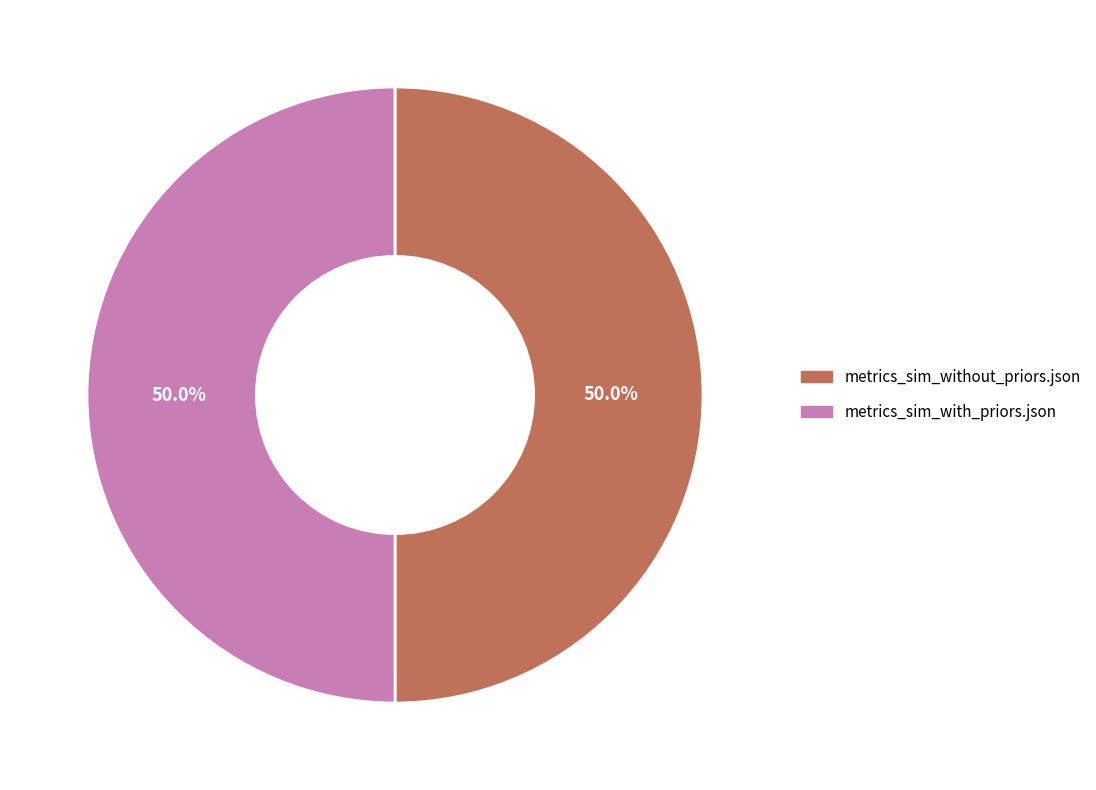

Do metrics_sim_with_priors.json and metrics_sim_without_priors.json together represent more than half of the pie?

Yes